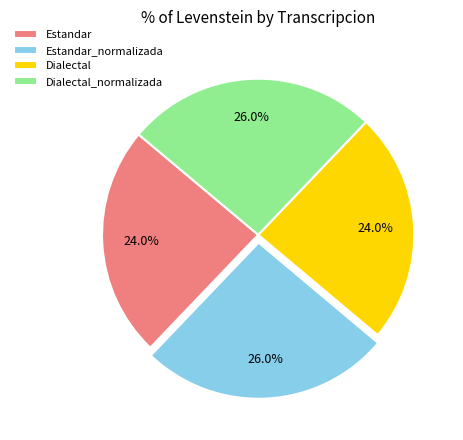

To the nearest percent, what is the combined percentage of Estandar and Dialectal?

48%